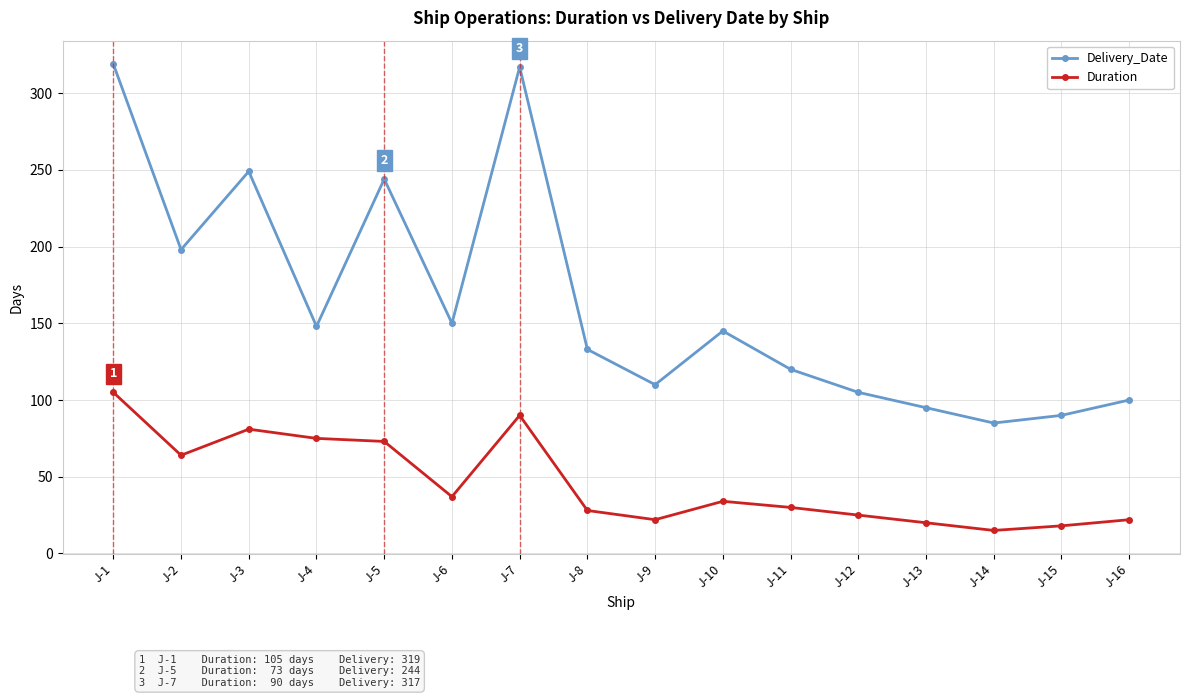

The Duration series shows 15 at J-14. True or false?

True